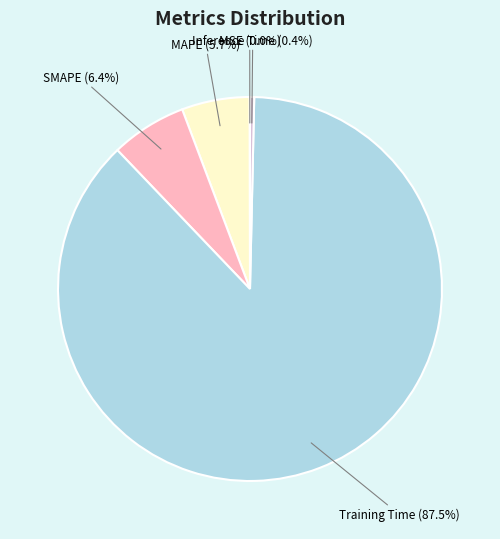

How many segments does this pie chart have?

5